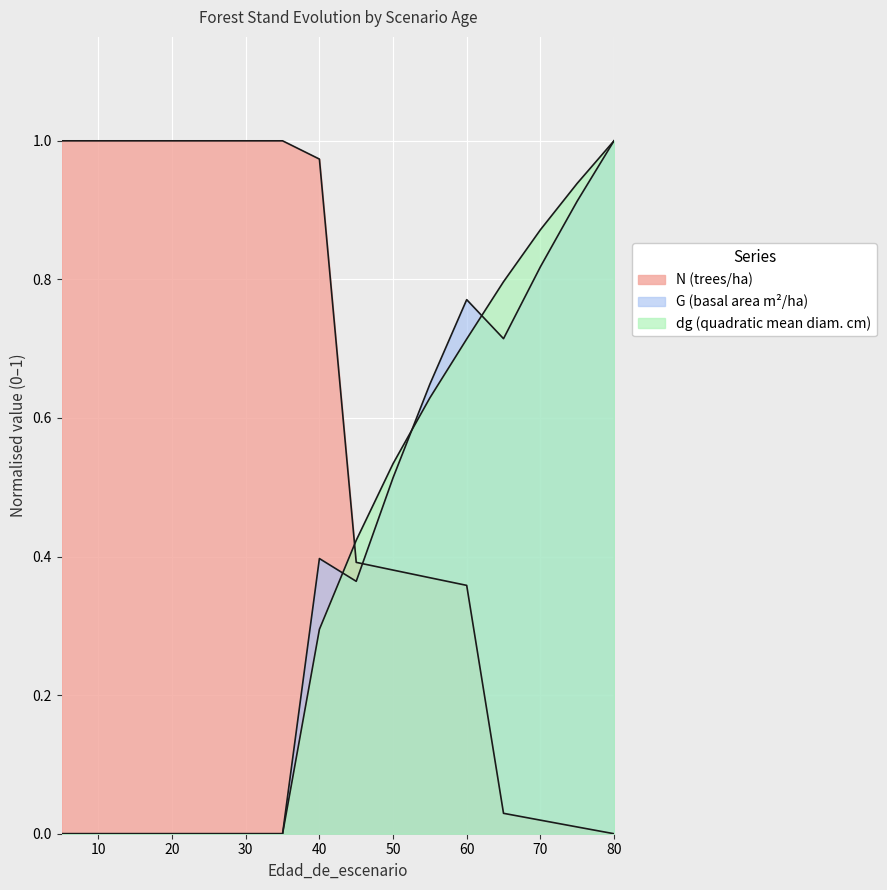

Reading left to right, extract all data points from this chart.

N: 5=1.0	10=1.0	15=1.0	20=1.0	25=1.0	30=1.0	35=1.0	40=1.0	45=0.4	50=0.4	55=0.4	60=0.4	65=0.0	70=0.0	75=0.0	80=0.0
G: 5=0.0	10=0.0	15=0.0	20=0.0	25=0.0	30=0.0	35=0.0	40=0.4	45=0.4	50=0.5	55=0.6	60=0.8	65=0.7	70=0.8	75=0.9	80=1.0
dg: 5=0.0	10=0.0	15=0.0	20=0.0	25=0.0	30=0.0	35=0.0	40=0.3	45=0.4	50=0.5	55=0.6	60=0.7	65=0.8	70=0.9	75=0.9	80=1.0